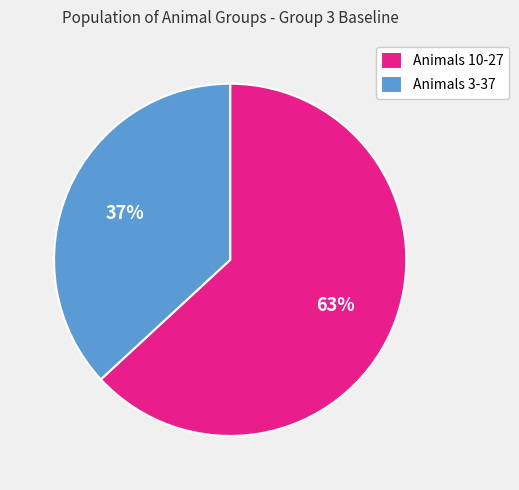

True or false: Animals 3-37 accounts for 30% of the total.

False